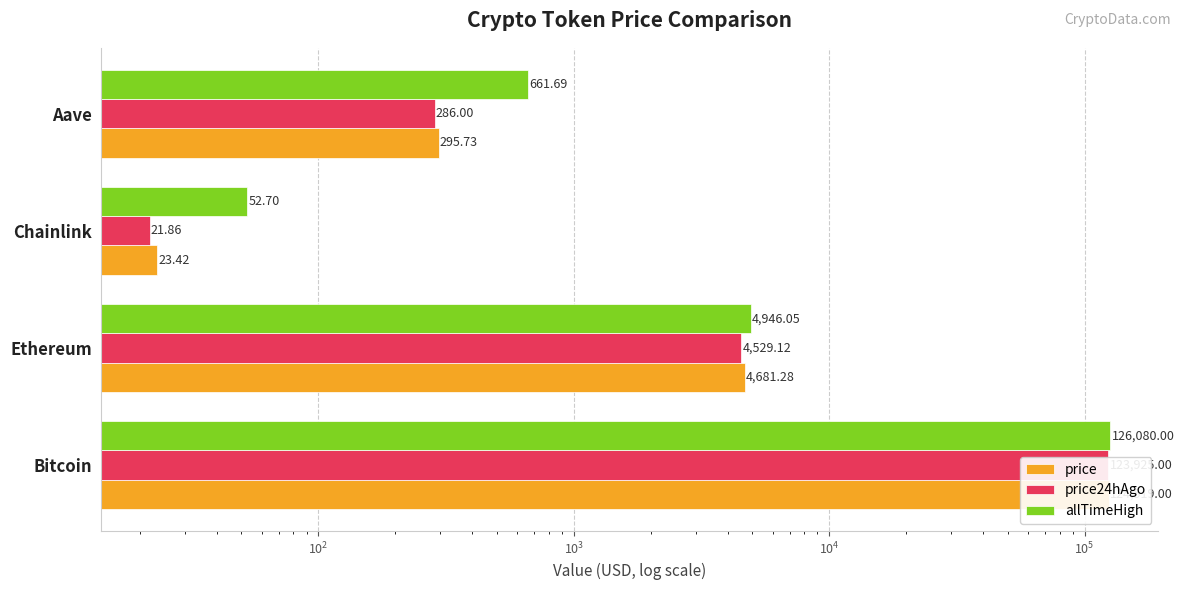

Are the bars horizontal?

Yes